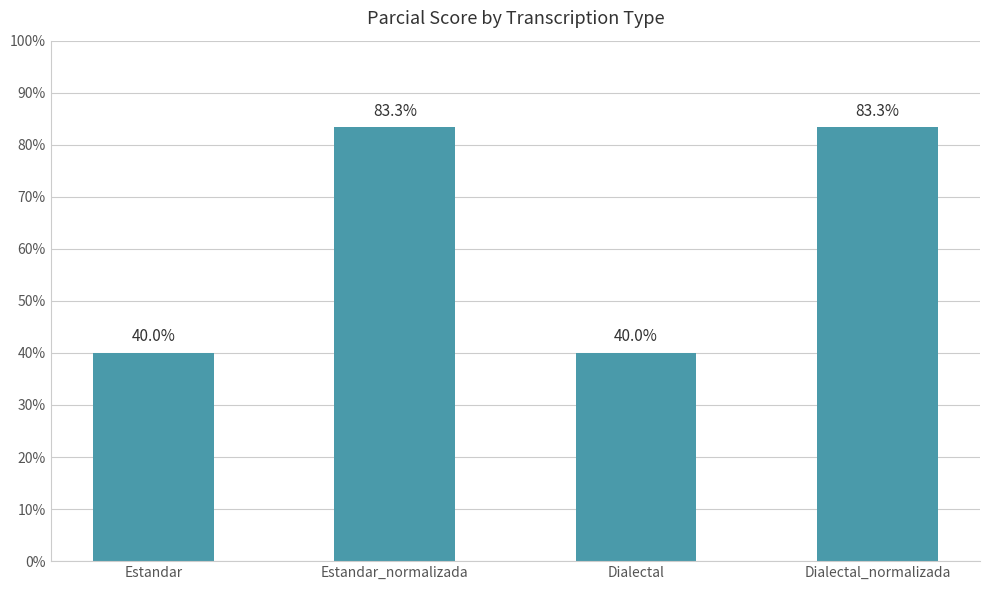

Does the chart contain stacked bars?

No